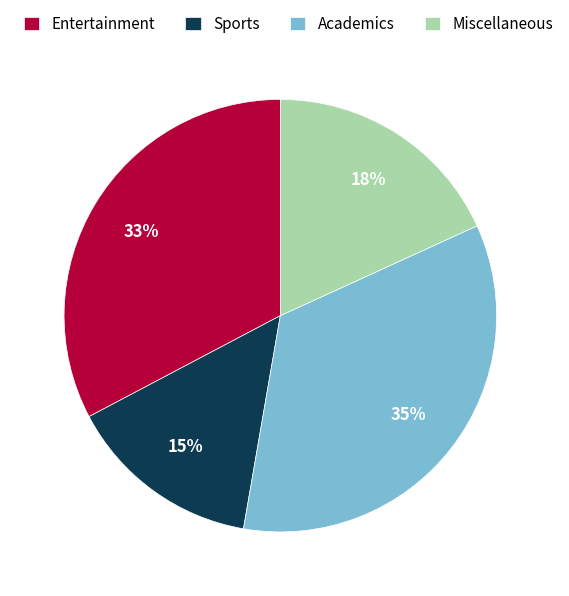

What is the largest slice in the pie chart?

Academics